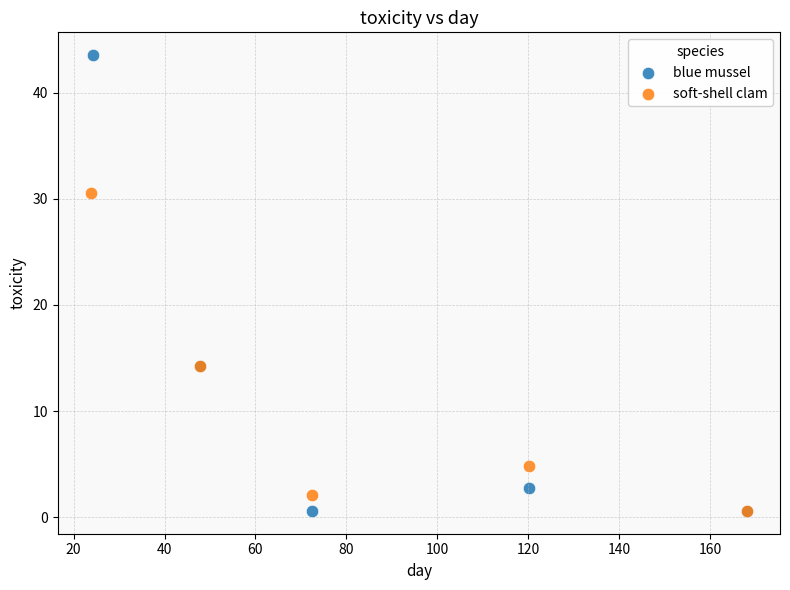

Which series reaches the maximum Y coordinate?

blue mussel